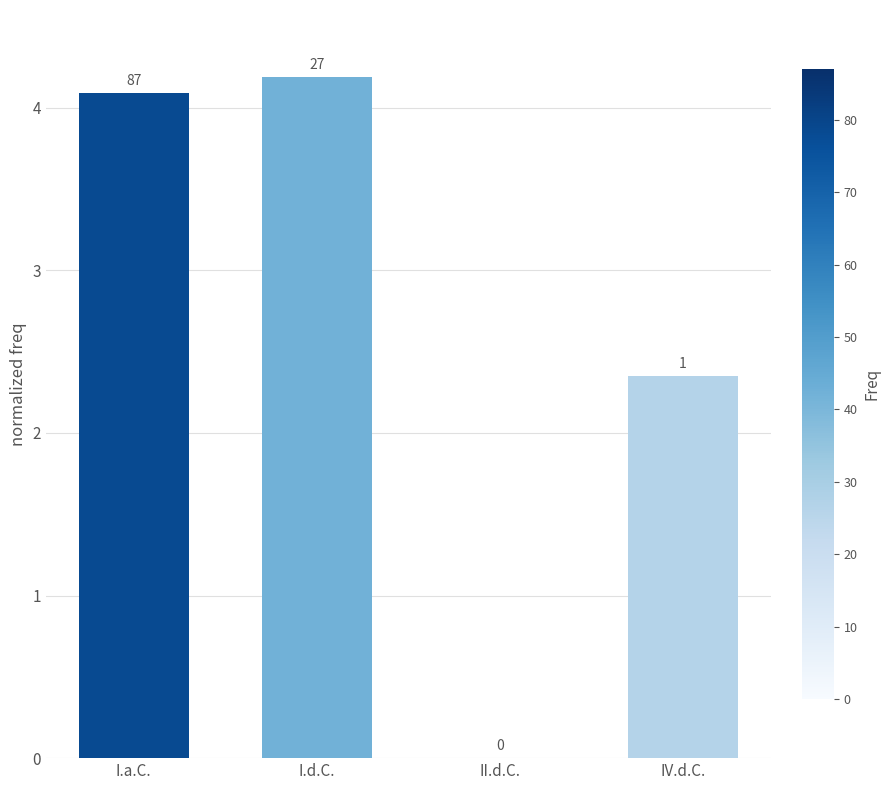

What is the maximum value shown in the chart?

4.2